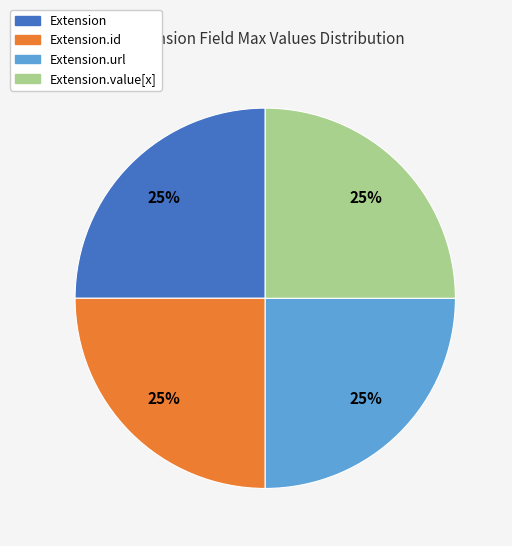

To the nearest percent, what is the difference between the largest and smallest slice percentages?

0%